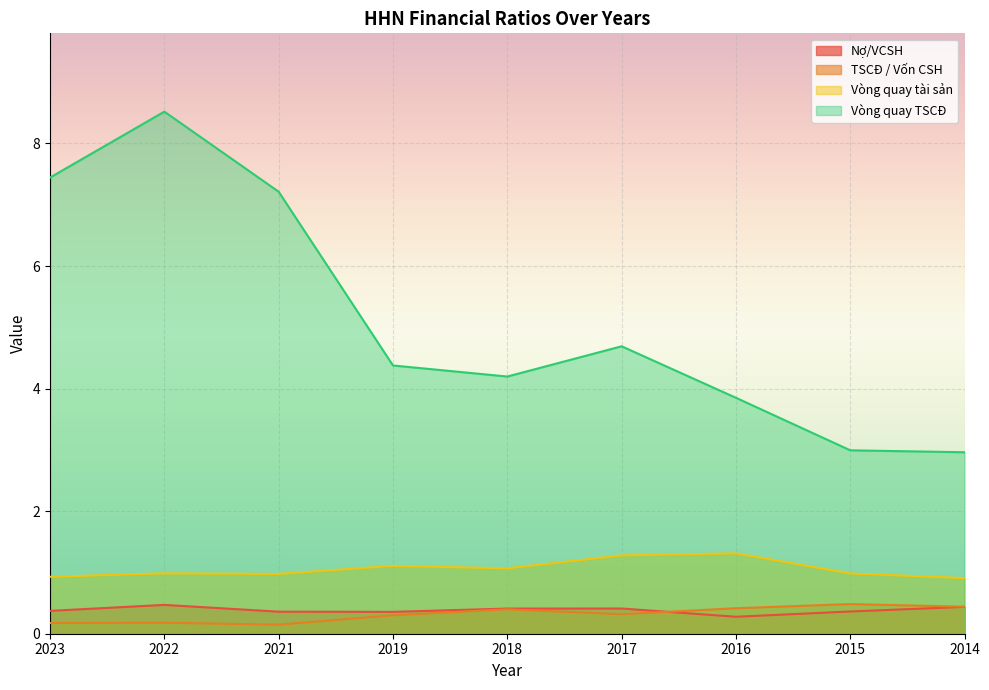

Is it true that Nợ/VCSH equals 0.1 at 2015?

False